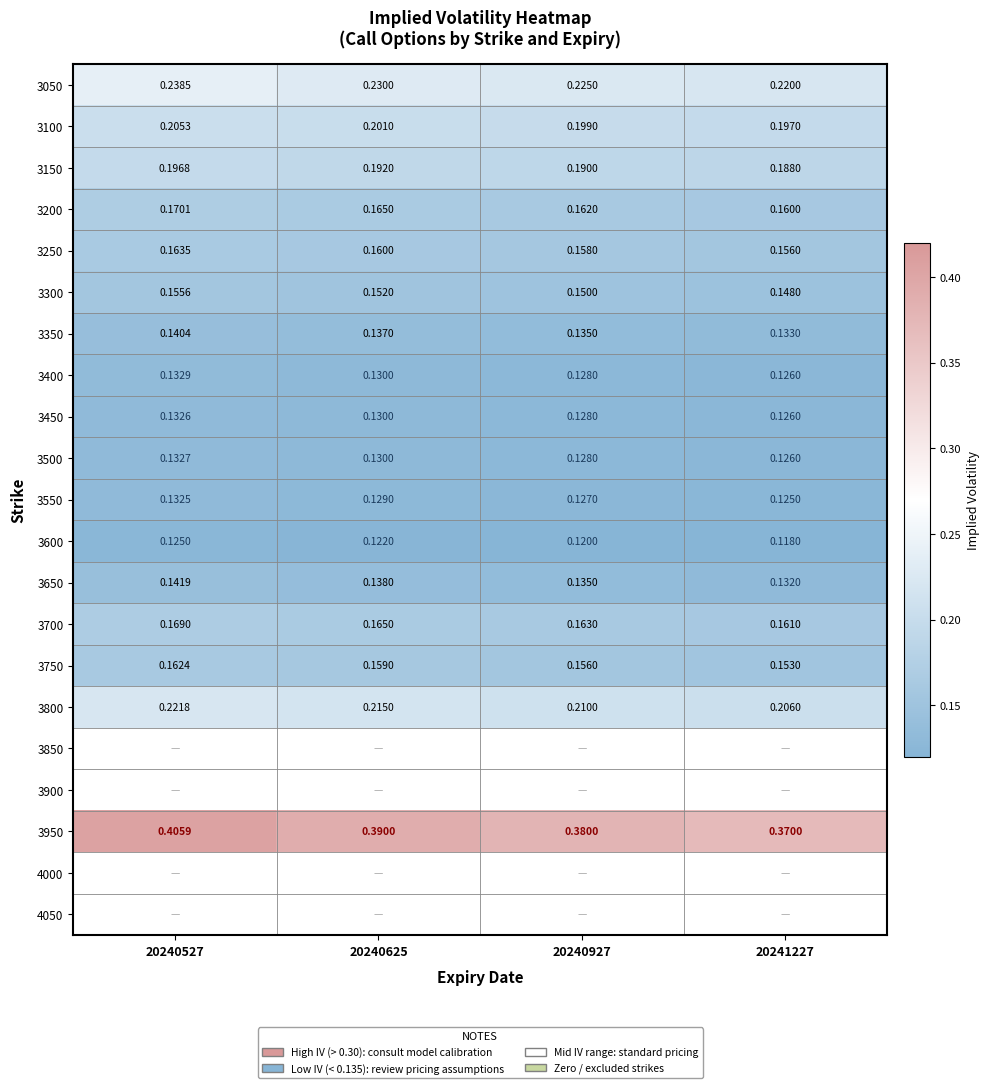

Is the value of 3800 at 20240927 greater than the value of 3350 at 20240527?

Yes